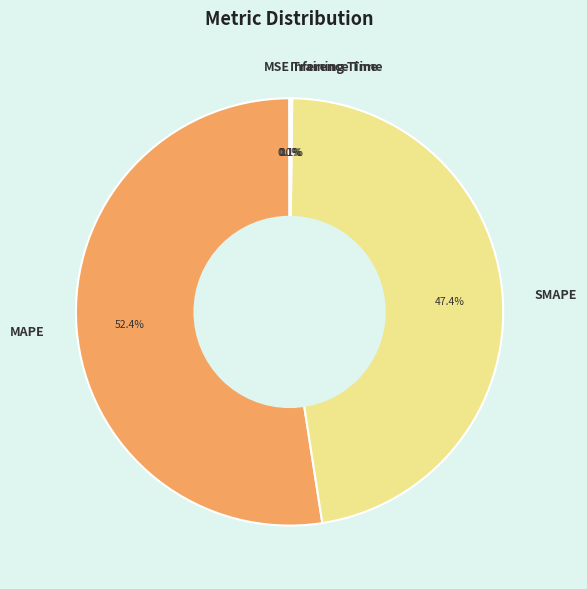

Does any single category account for the majority?

Yes